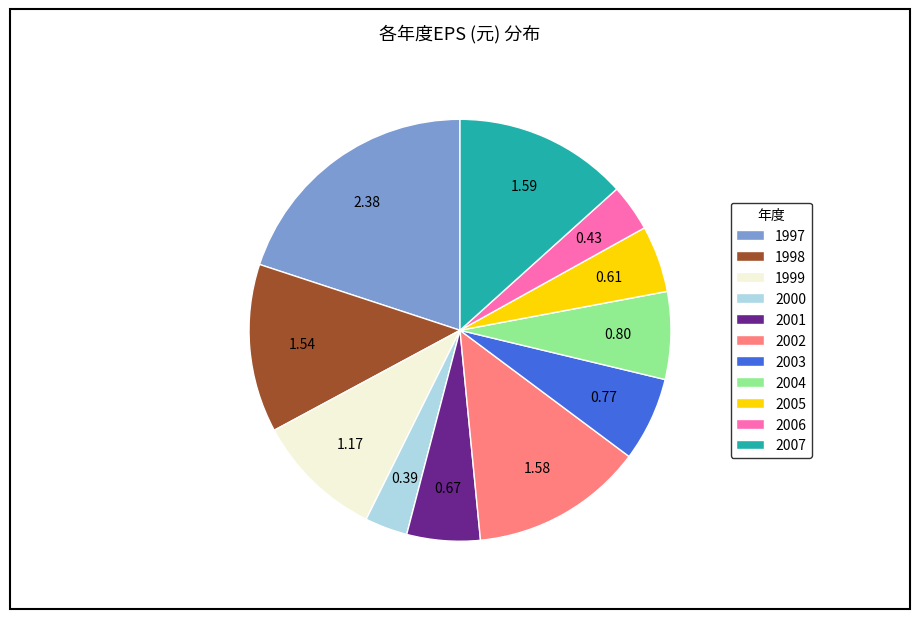

Does 2001 represent more than half of the total?

No